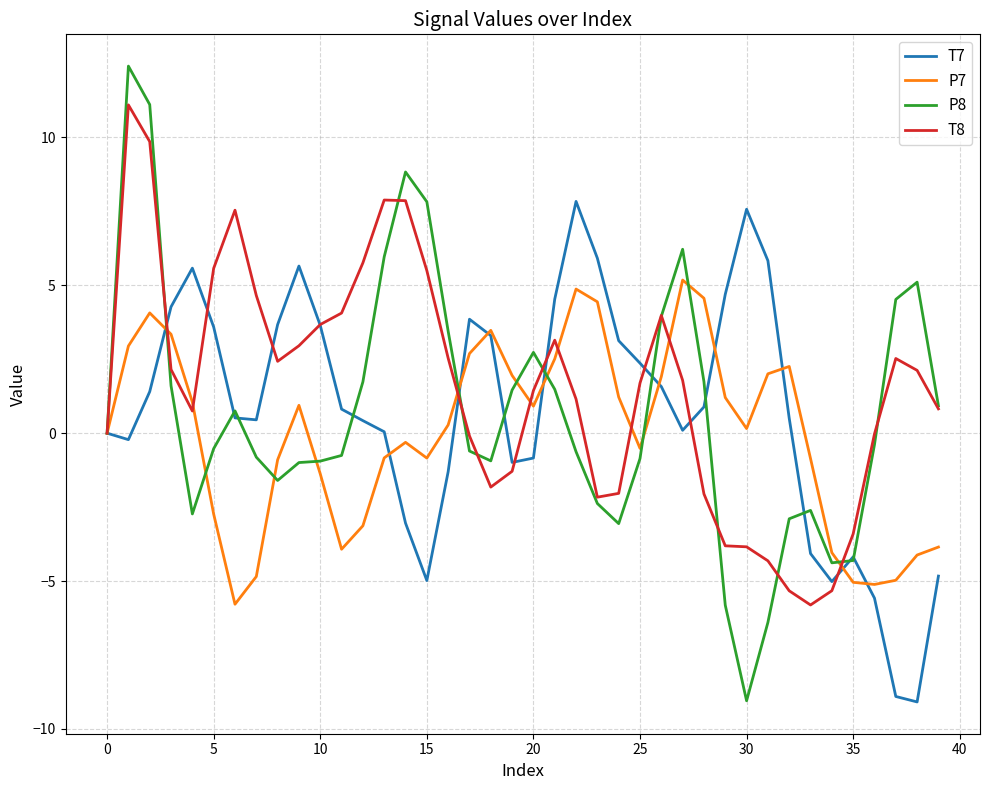

Which series has the largest range (max minus min)?

P8